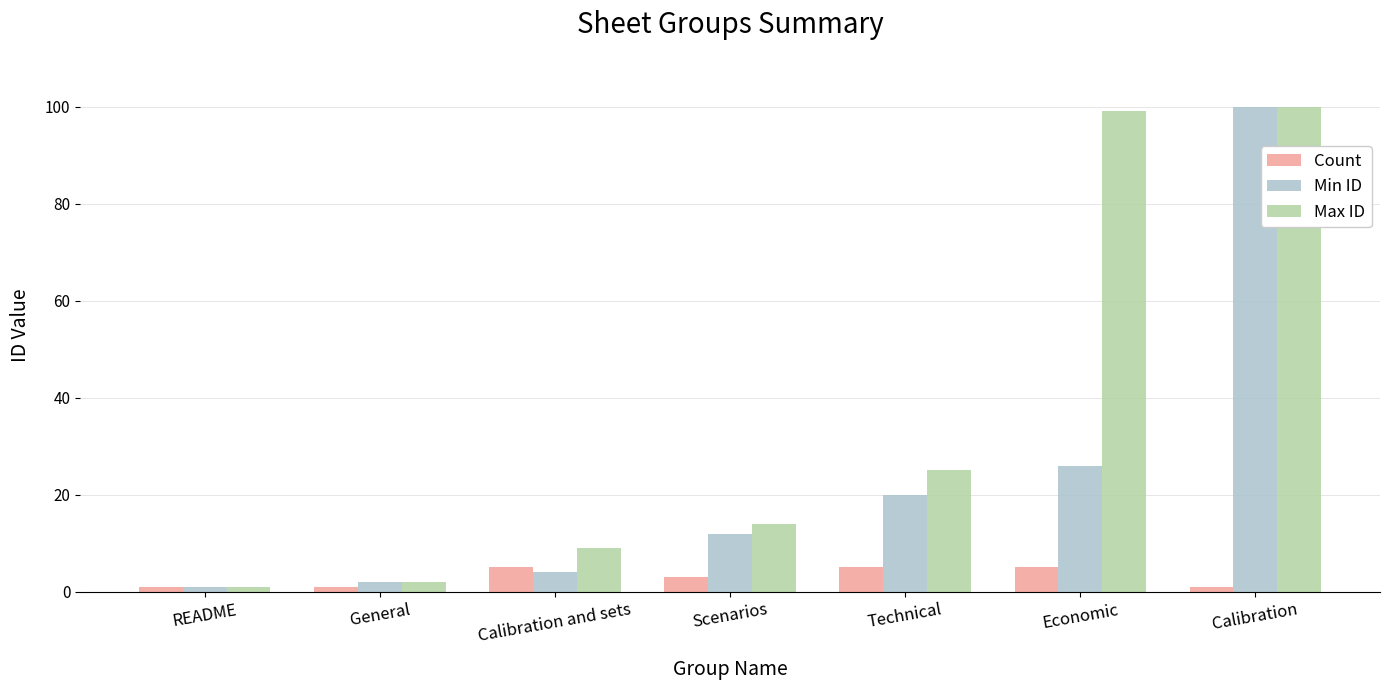

The value of Min ID at Technical is 20. True or false?

True